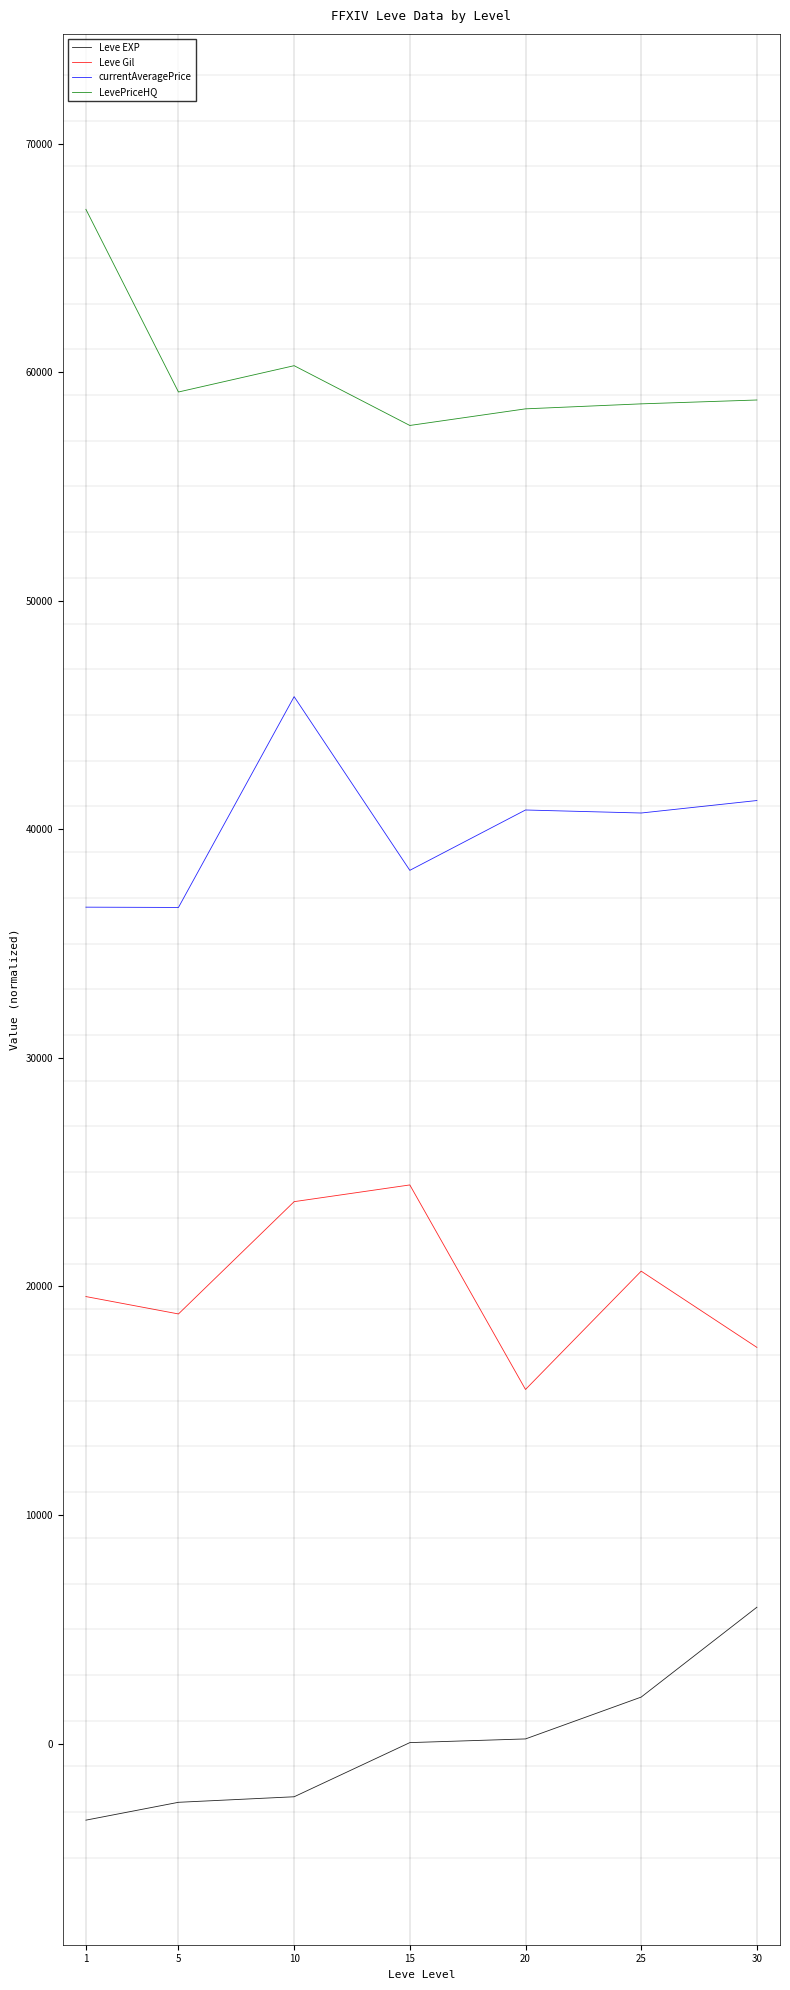

What is the difference between the second highest and second lowest values in the Leve Gil series?

6375.2